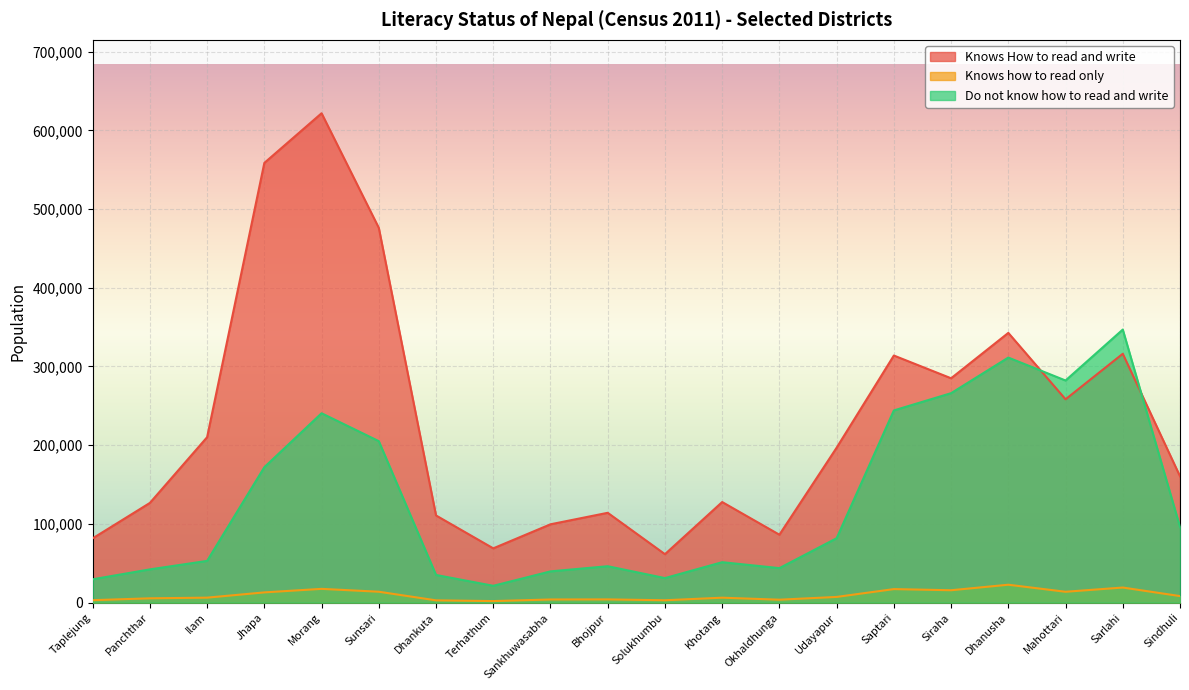

Where does the Do not know how to read and write series first go above 81850?

Jhapa